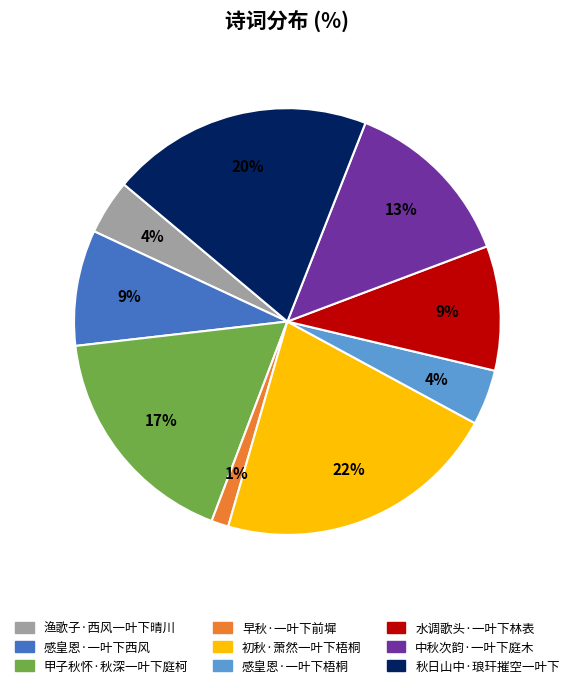

Which category has the smallest portion of the pie?

早秋·一叶下前墀